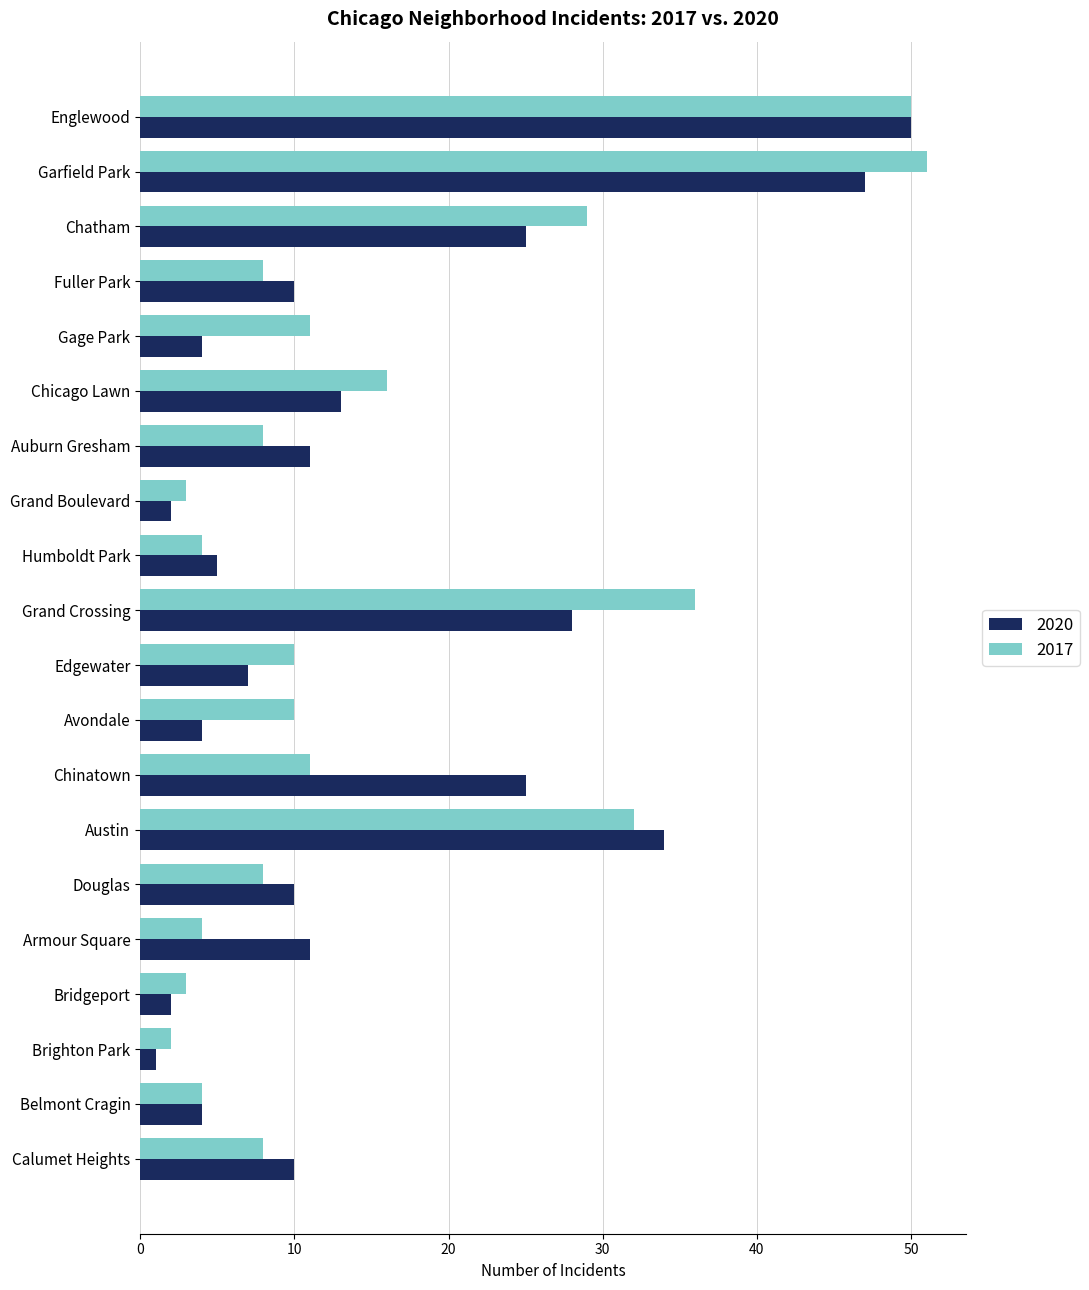

What is the difference between the maximum and second lowest values in the 2020 series?

48